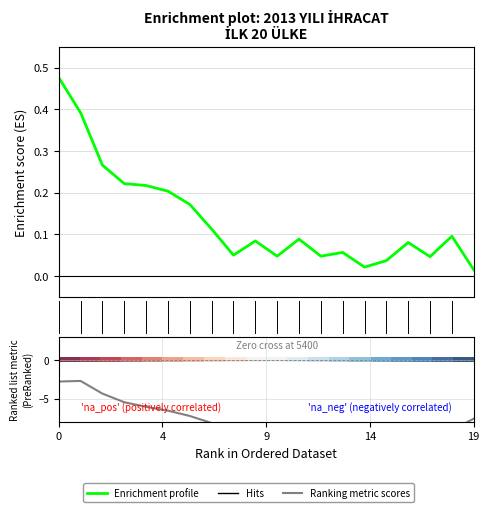

How many lines are shown in the chart?

3